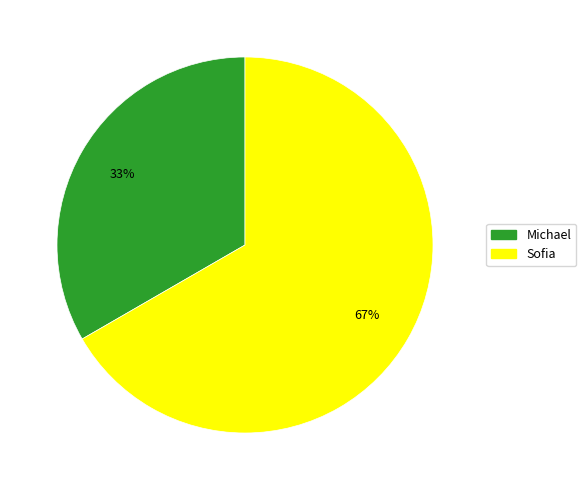

Do Sofia and Michael together represent more than half of the pie?

Yes